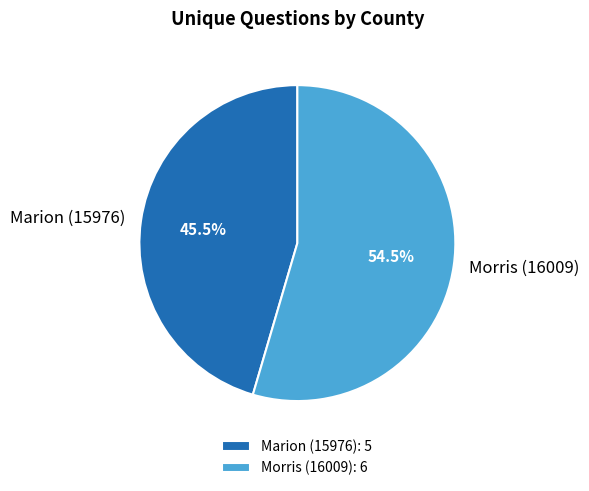

To the nearest percent, what is the difference between the Marion (15976) and Morris (16009) slice percentages?

9%